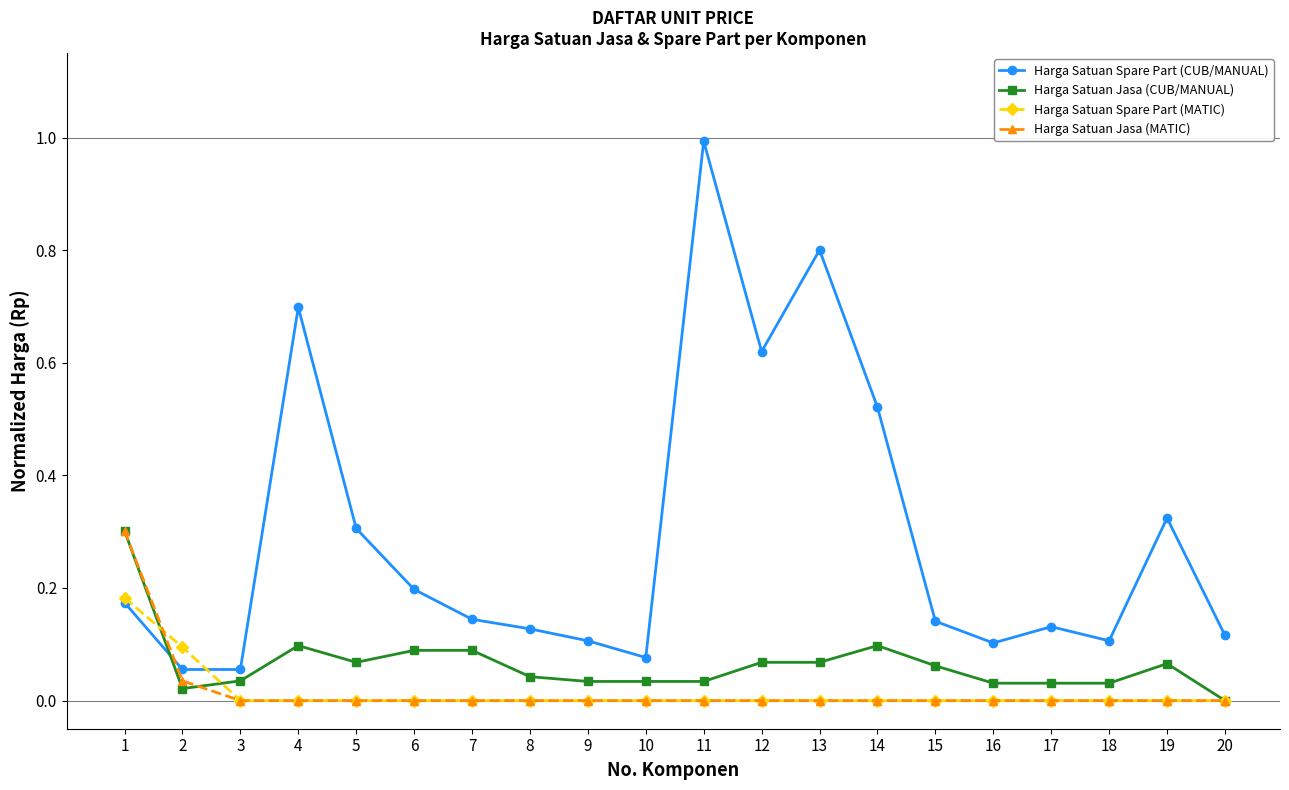

Which series has the widest spread of values?

Harga Satuan Spare Part (CUB/MANUAL)